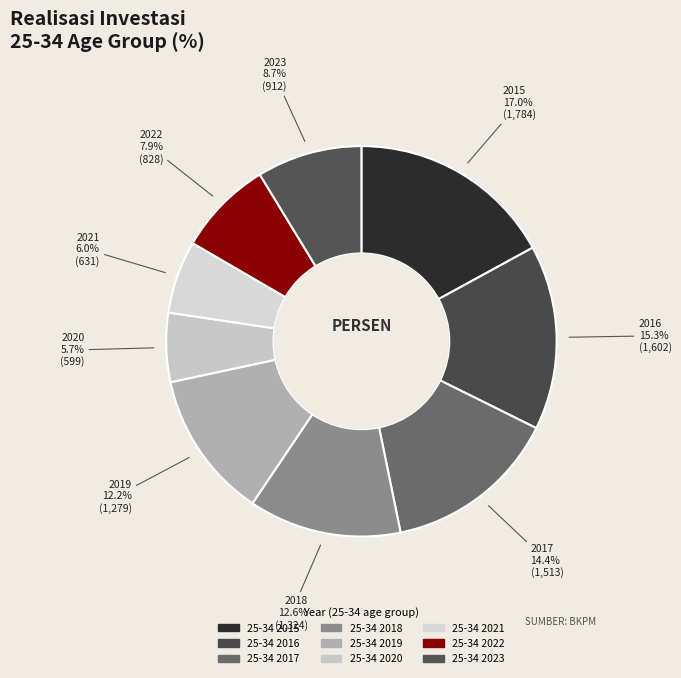

What is the smallest slice in the pie chart?

2020